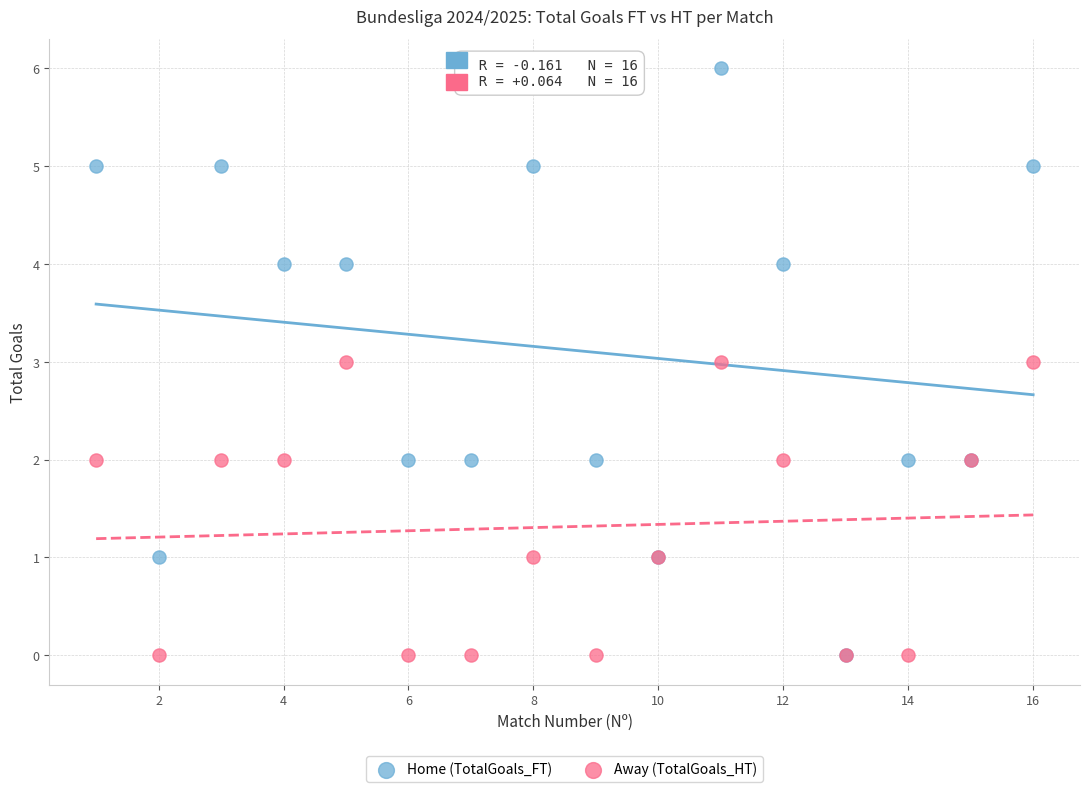

What are all the series names shown in the legend?

Home (TotalGoals_FT), Away (TotalGoals_HT)